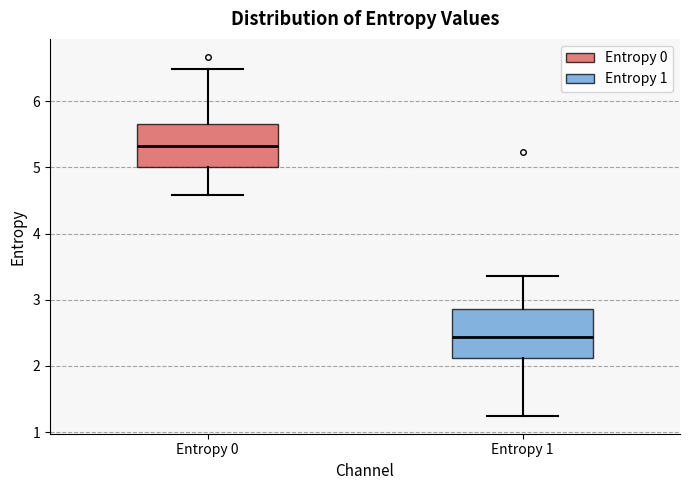

Reading left to right, read every box against the y-axis: the position of its median line, the range the box covers, and the ends of its whiskers. The values are not printed on the chart, so give them approximately, as read against the axis.

Entropy 0: median 5.3, box 5.0 to 5.7, whiskers 4.6 to 6.5
Entropy 1: median 2.4, box 2.1 to 2.9, whiskers 1.2 to 3.4